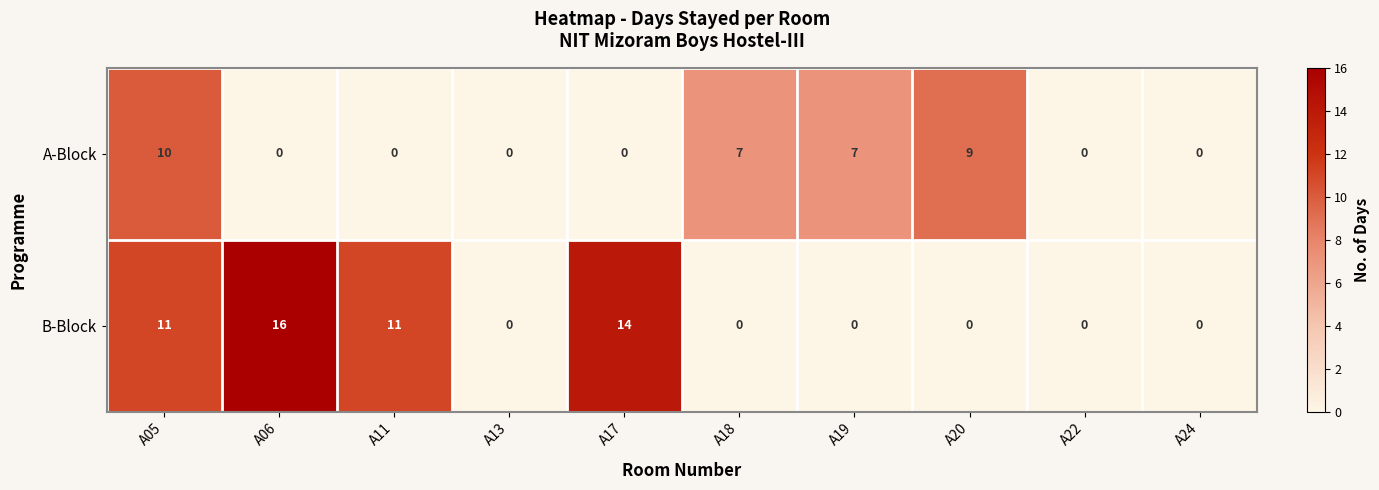

Which series has the largest range (max minus min)?

B-Block